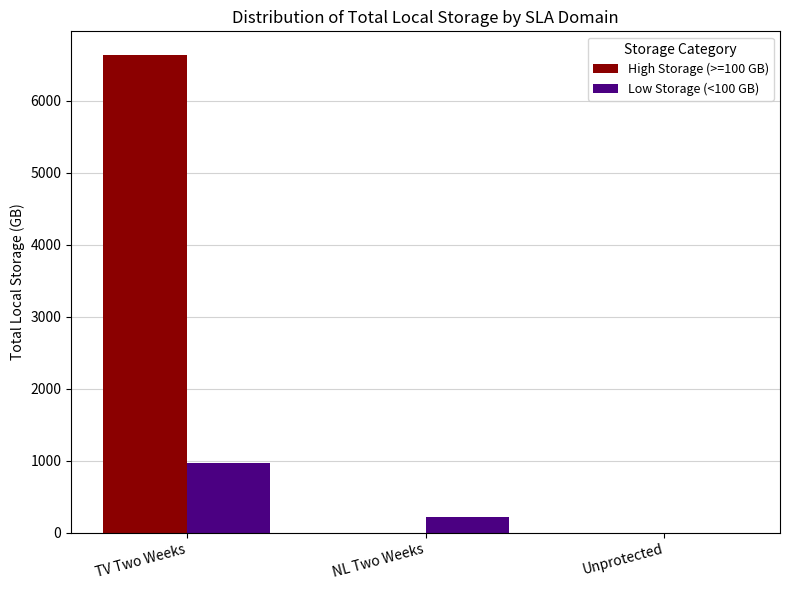

How many data points in Low Storage (<100 GB) are above 222?

2